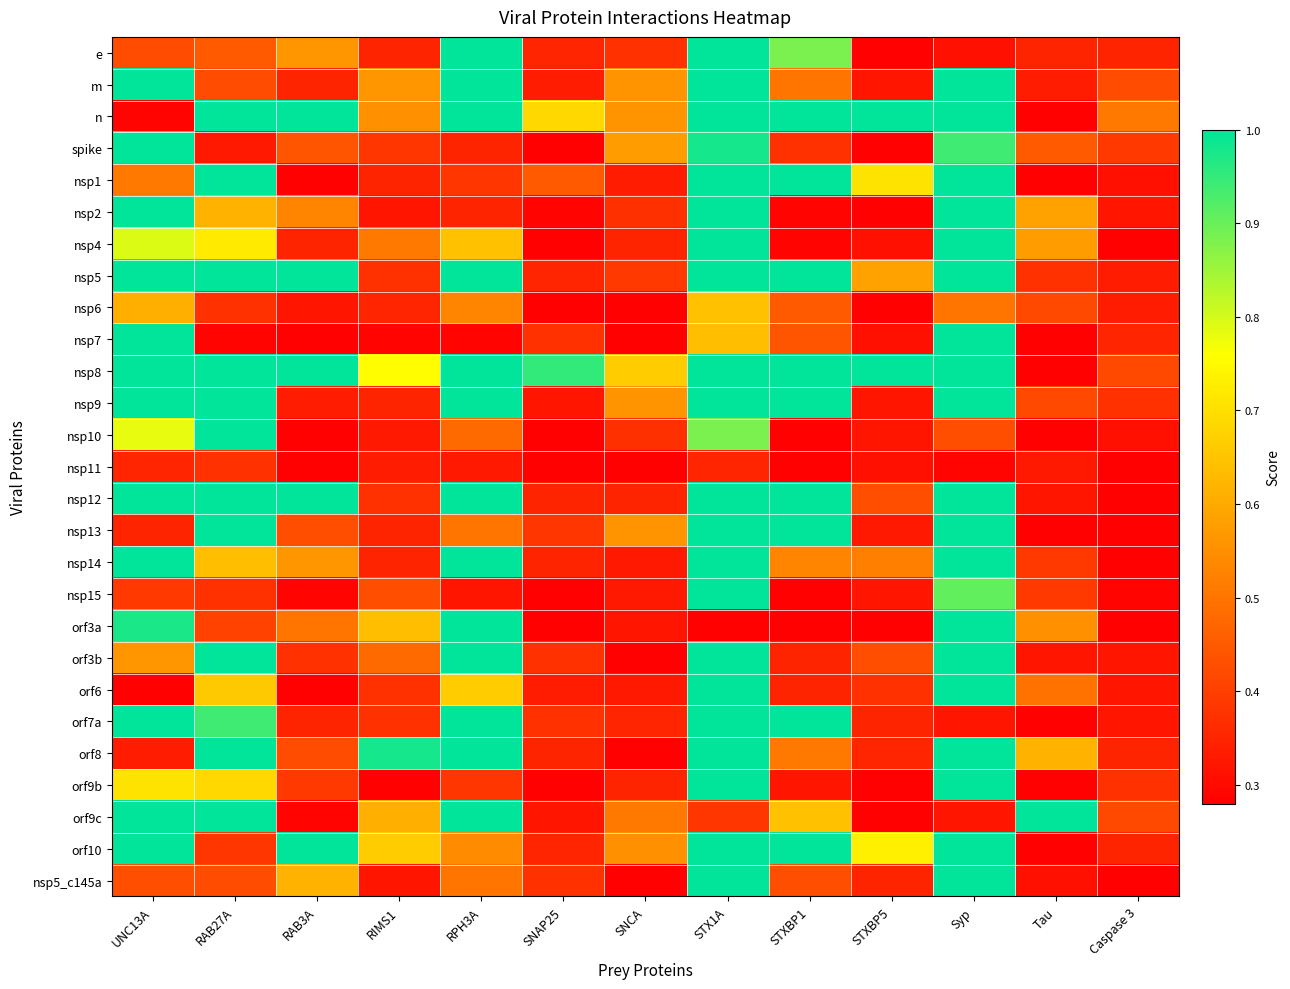

What is the total value across all series at RAB27A?

19.1